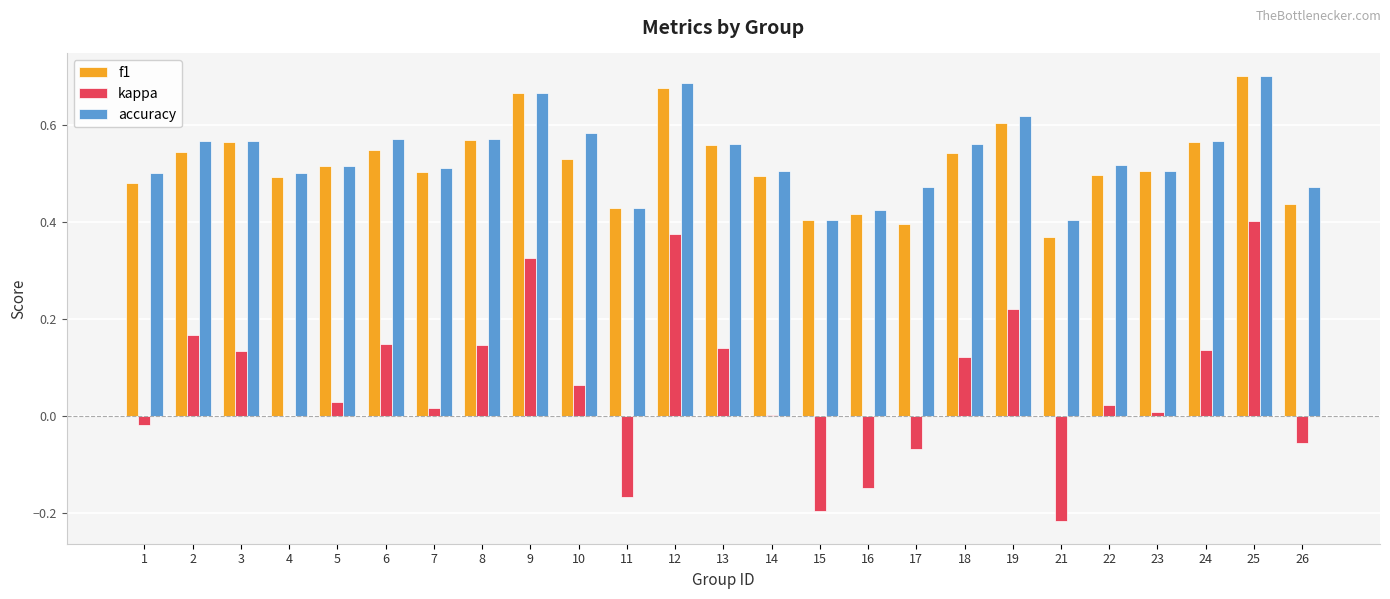

At which category is the sum across all series the highest?

25